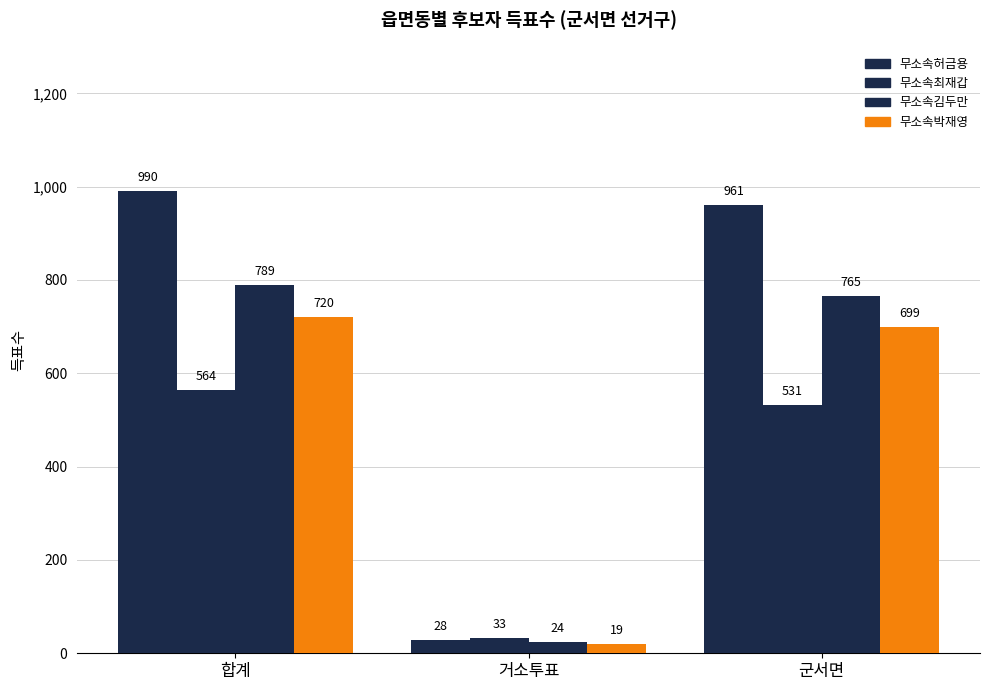

What is the label of the 2nd bar from the left?

거소투표